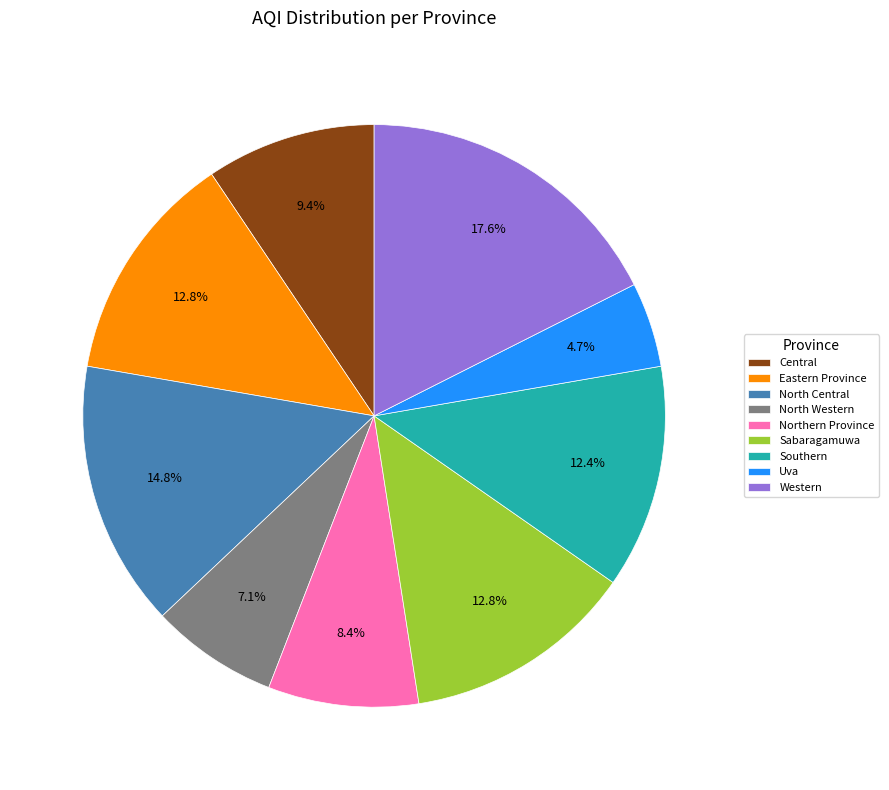

Which has a higher value, North Western or Central?

Central